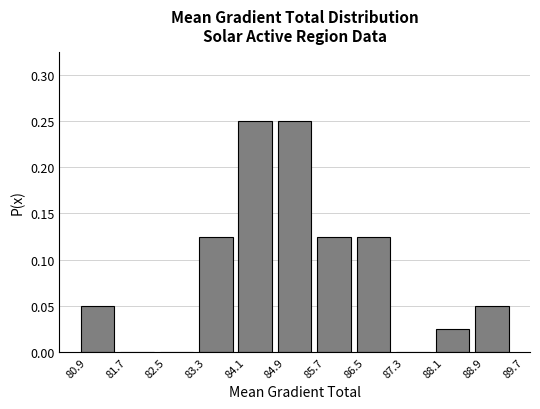

Reading left to right, transcribe this chart: for each bar, give the range it covers on the x-axis and its height. Neither the bar edges nor the heights are printed on the chart, so give them approximately, as read against the axes.

80.9 to 81.7: 0.050
81.7 to 82.5: 0
82.5 to 83.3: 0
83.3 to 84.1: 0.125
84.1 to 84.9: 0.250
84.9 to 85.7: 0.250
85.7 to 86.5: 0.125
86.5 to 87.3: 0.125
87.3 to 88.1: 0
88.1 to 88.9: 0.025
88.9 to 89.7: 0.050